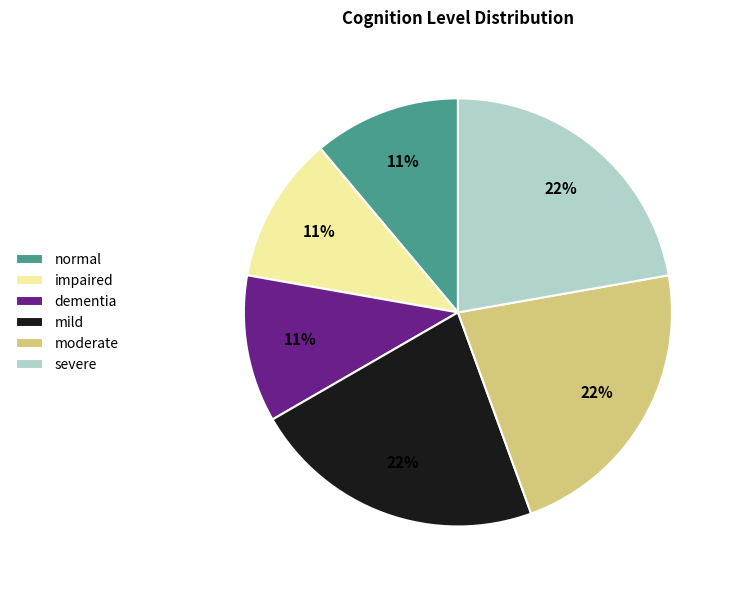

What is the ratio of the value at severe to the value at normal?

2.0